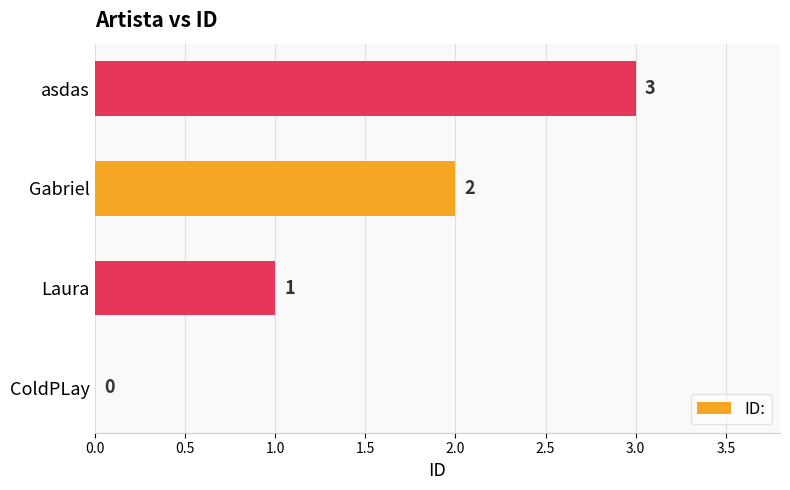

Is it true that the value at ColdPLay is -1?

False